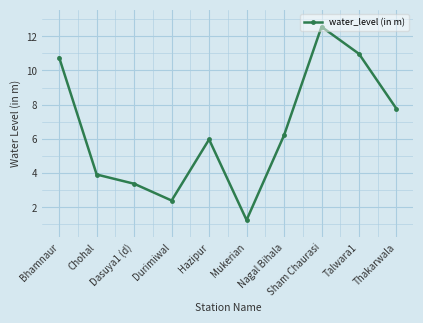

Where is the data nearest to the value 6?

Hazipur